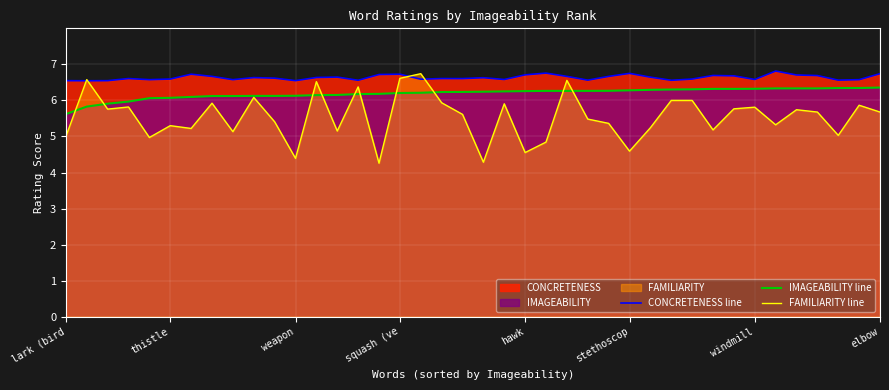

What is the maximum value for IMAGEABILITY line?

6.4